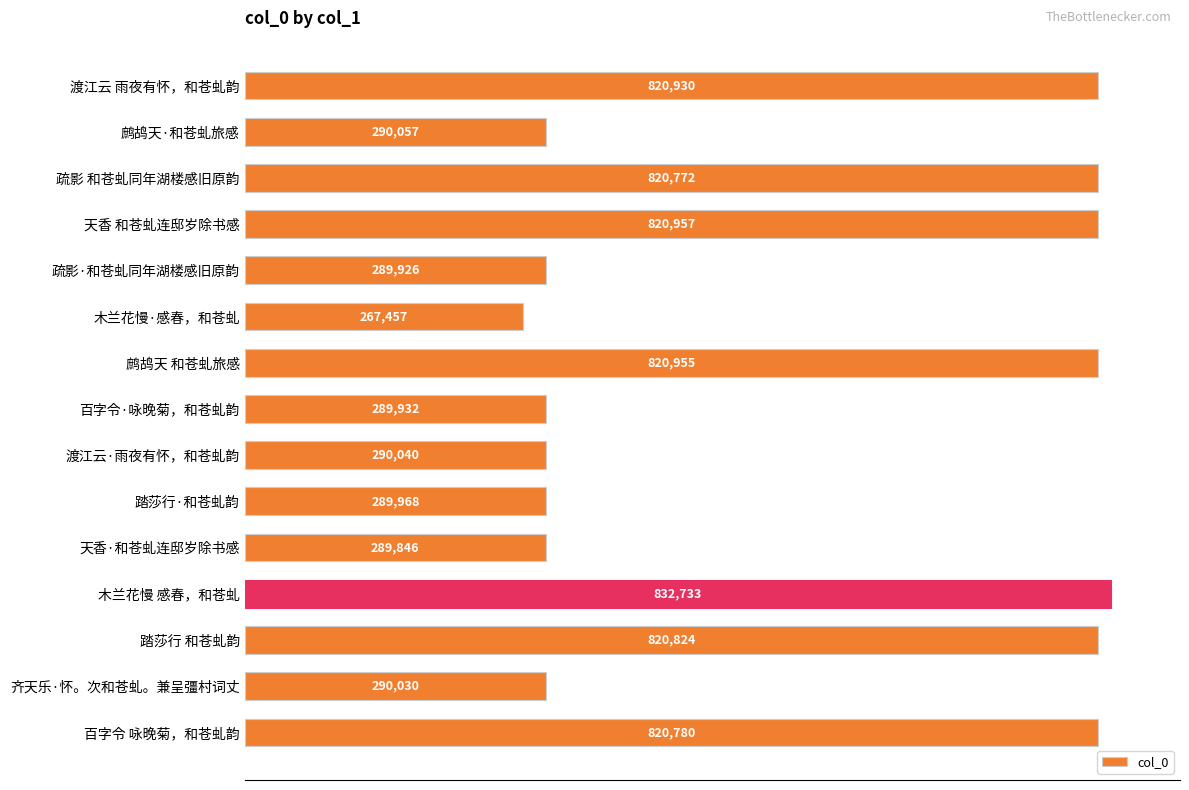

What position from the bottom is 鹧鸪天 和苍虬旅感?

9